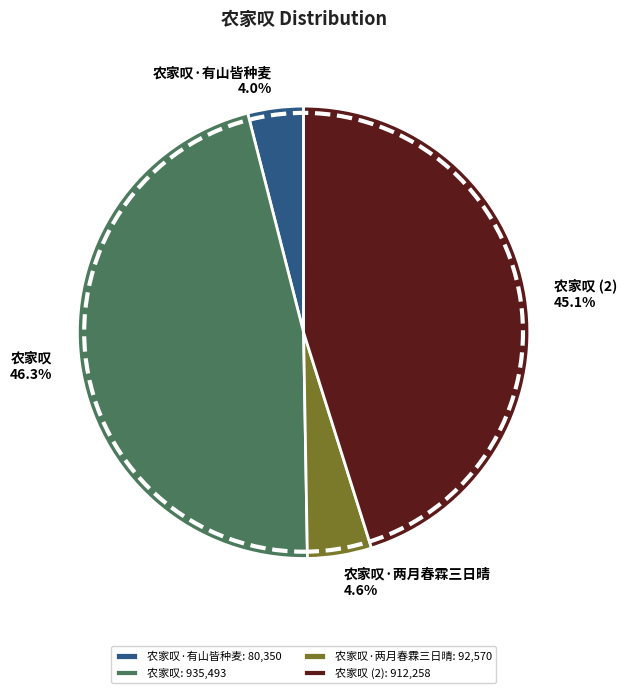

Rank the categories by value from highest to lowest.

农家叹: 935,493, 农家叹 (2): 912,258, 农家叹·两月春霖三日晴: 92,570, 农家叹·有山皆种麦: 80,350